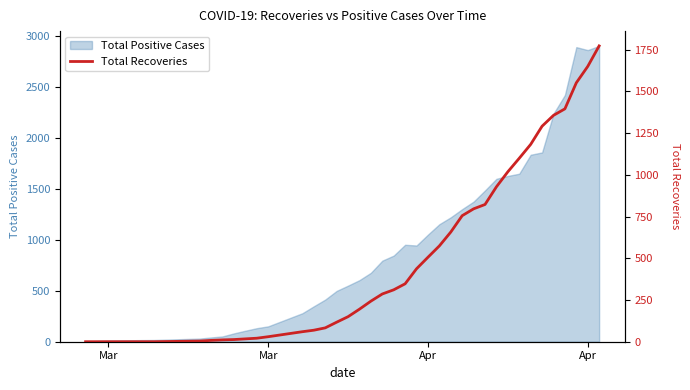

At which category does the chart reach its minimum across all series?

Mar